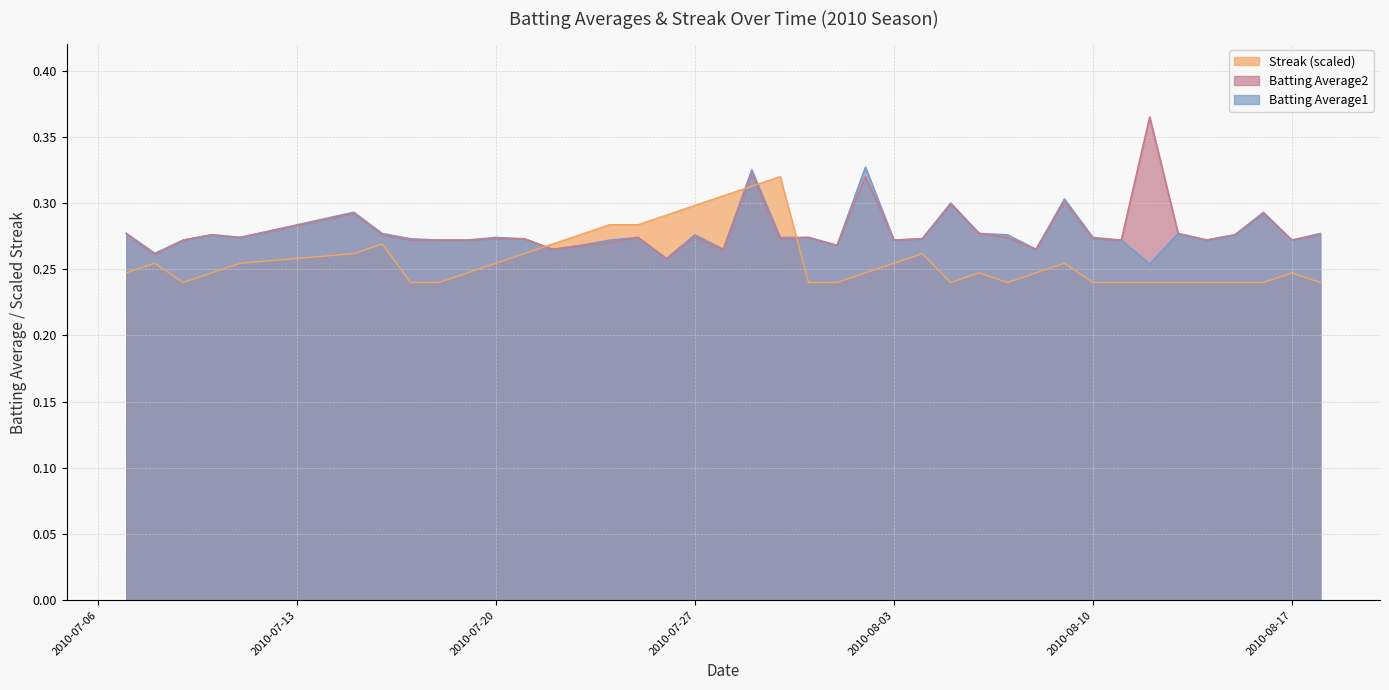

Between 2010-08-10 and 2010-08-15, which series saw the biggest shift?

Batting Average2